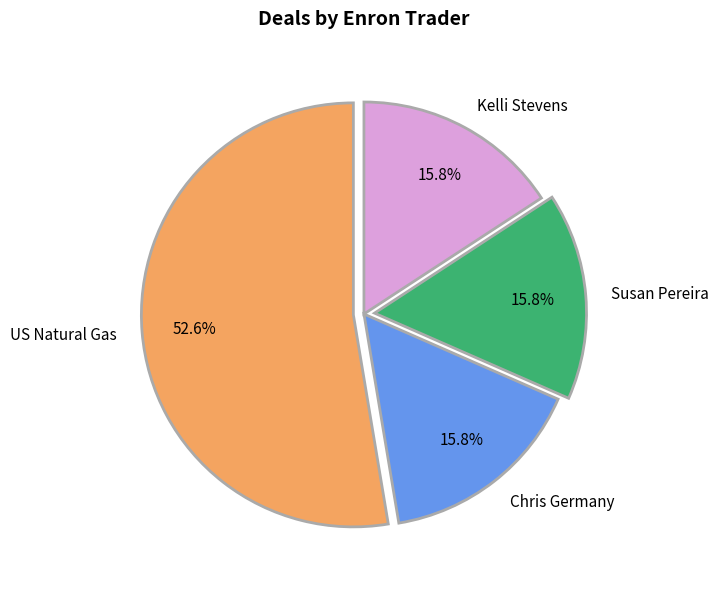

What percentage is the US Natural Gas slice, to the nearest percent?

53%